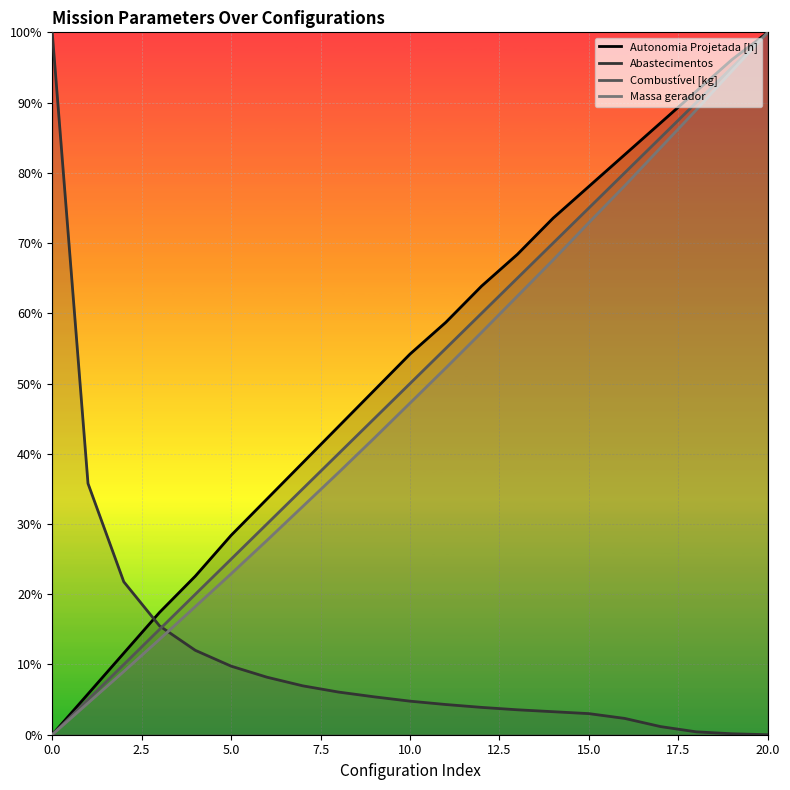

Between 5.0 and 10.0, which series saw the biggest shift?

Autonomia Projetada [h]